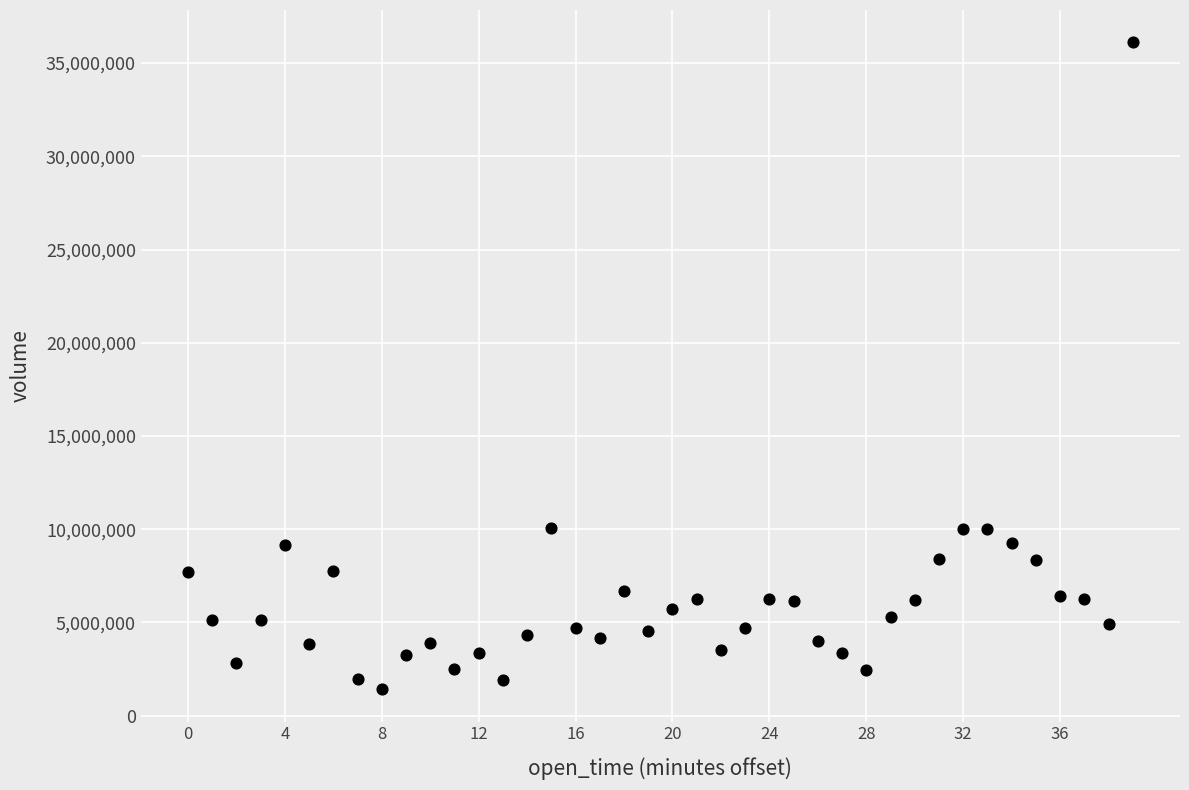

What is the range of X values (max minus min)?

2340000